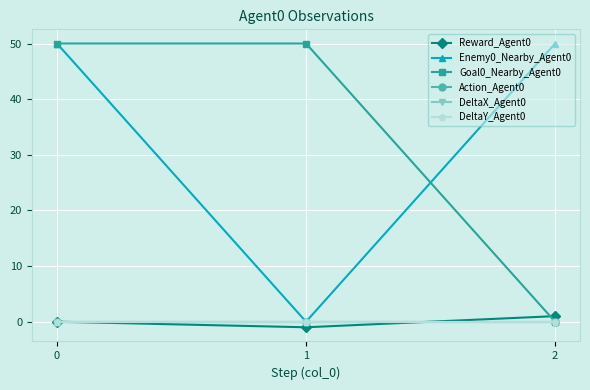

Is this an area chart (filled region under the line)?

No